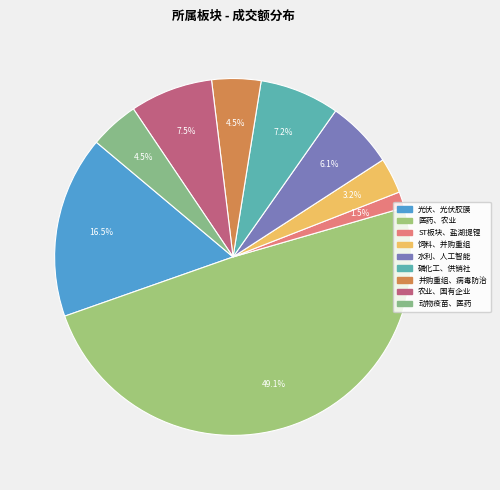

Rank the categories by value from highest to lowest.

医药、农业, 光伏、光伏胶膜, 农业、国有企业, 磷化工、供销社, 水利、人工智能, 动物疫苗、医药, 并购重组、病毒防治, 饲料、并购重组, ST板块、盐湖提锂